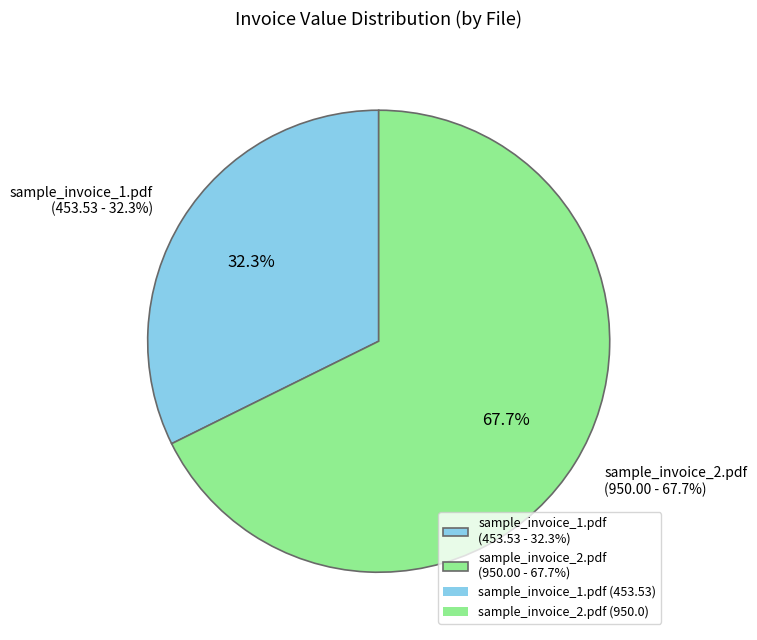

Is it true that sample_invoice_2.pdf is 68% of the pie?

True